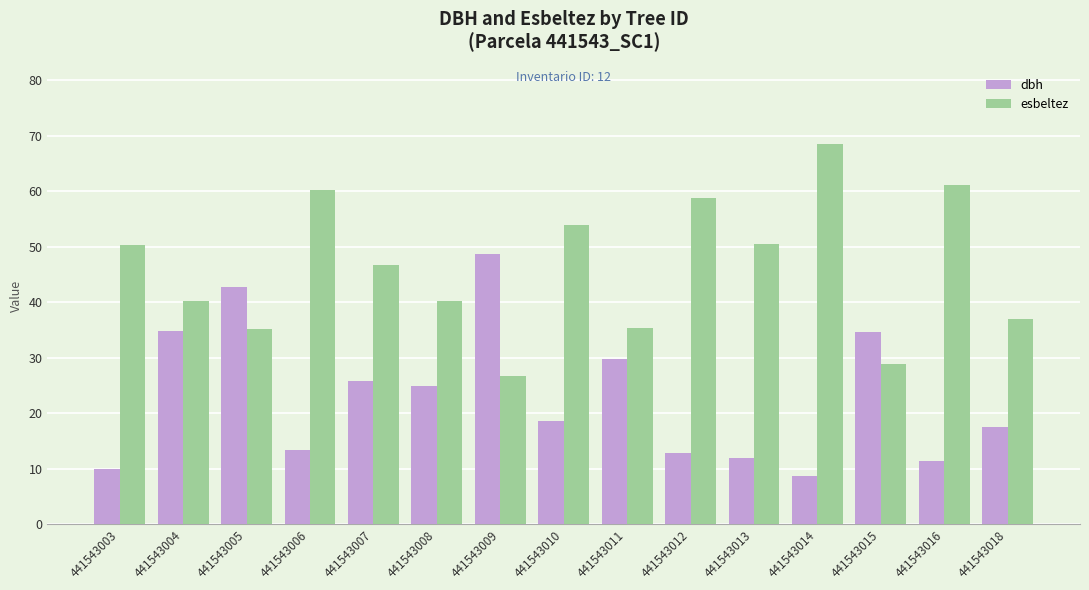

What is the difference between the esbeltez values at 441543016 and 441543014?

7.4